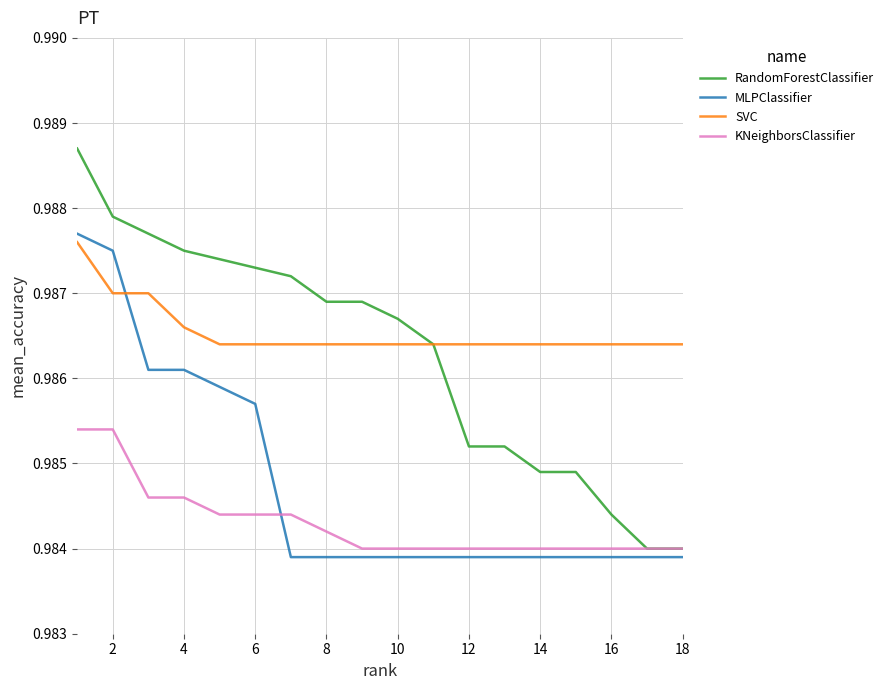

Which series has the widest spread of values?

RandomForestClassifier